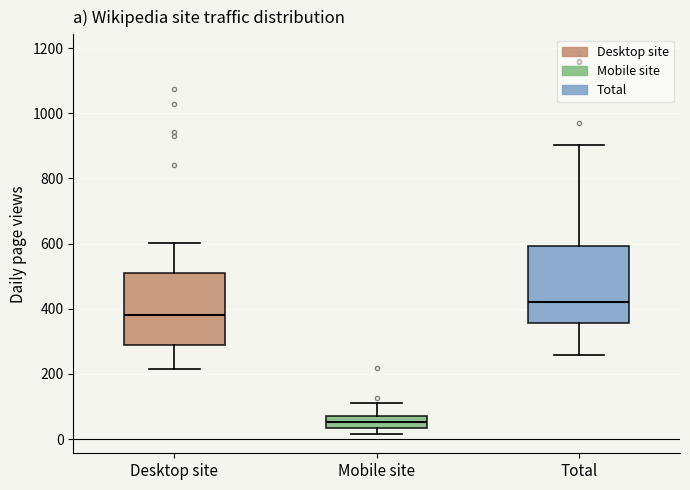

Where is the lower edge of the box for Total on the y-axis? The values are not printed on the chart, so give them approximately, as read against the axis.

360